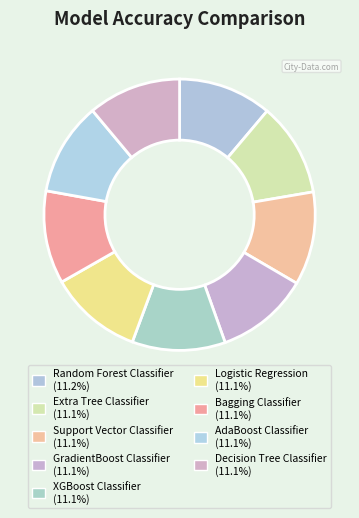

Do Decision Tree Classifier and XGBoost Classifier together represent more than half of the pie?

No